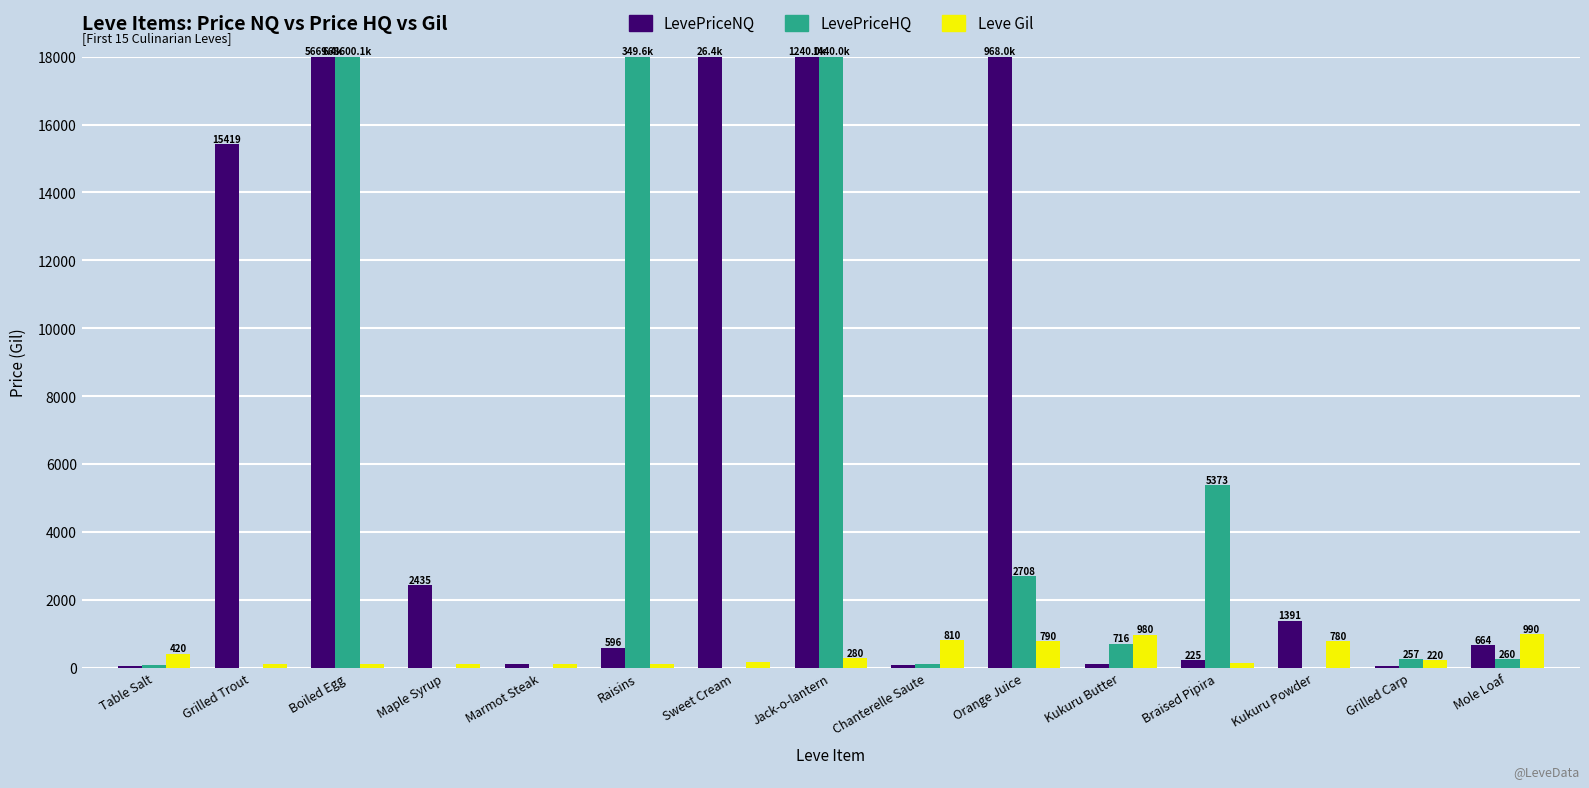

True or false: LevePriceHQ has a value of 0.0 at Grilled Trout.

True